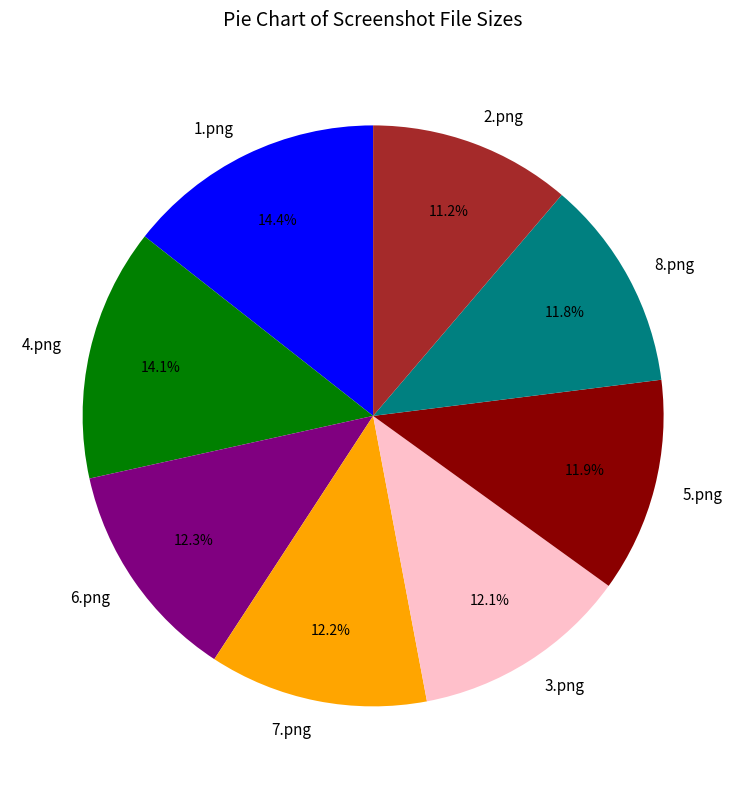

What portion of the pie excludes 7.png?

87.8%